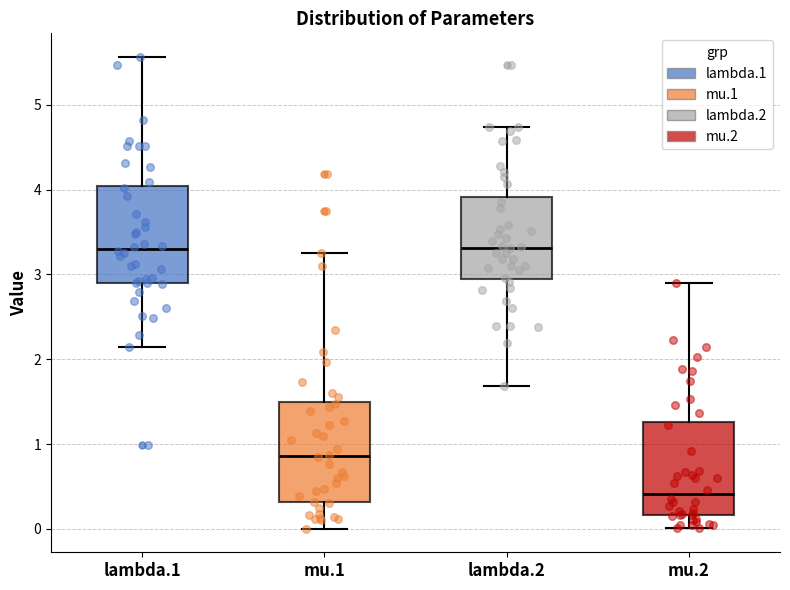

Reading left to right, transcribe this box plot: for each box, give where its median line is, the range the box spans, and where its two whiskers end, as read against the y-axis. The values are not printed on the chart, so give them approximately, as read against the axis.

lambda.1: median 3.3, box 2.9 to 4.0, whiskers 2.1 to 5.6
mu.1: median 0.9, box 0.3 to 1.5, whiskers 0.0 to 3.2
lambda.2: median 3.3, box 2.9 to 3.9, whiskers 1.7 to 4.7
mu.2: median 0.4, box 0.2 to 1.3, whiskers 0.0 to 2.9